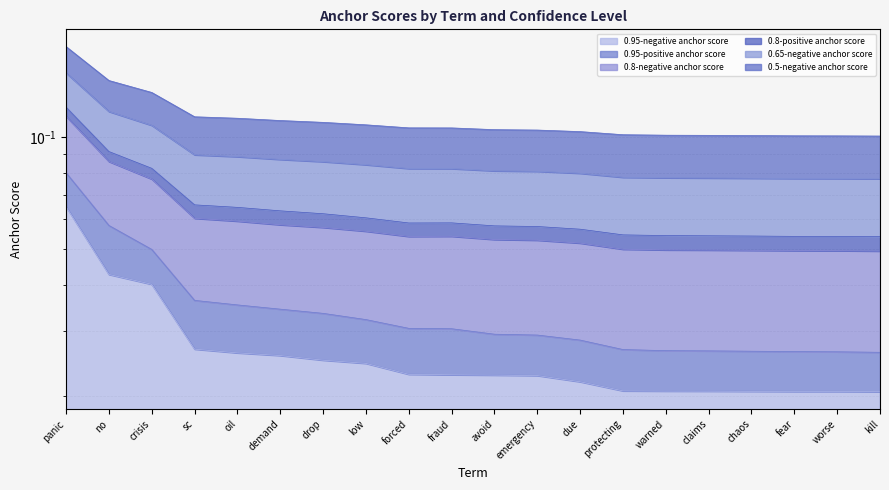

True or false: 0.5-negative anchor score has more than 0 points higher than both neighbors.

True